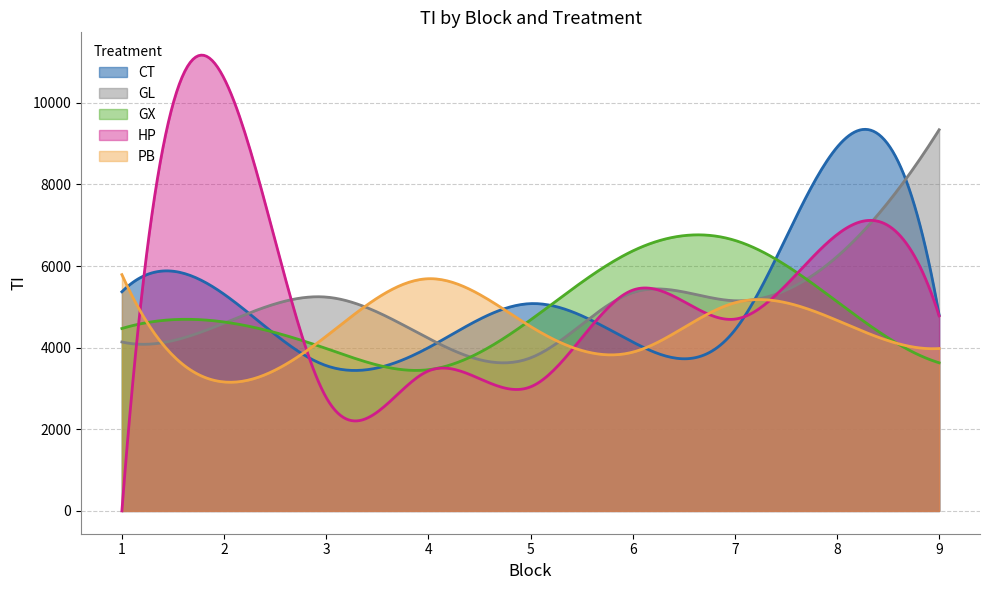

What are all the series names shown in the legend?

CT, GL, GX, HP, PB